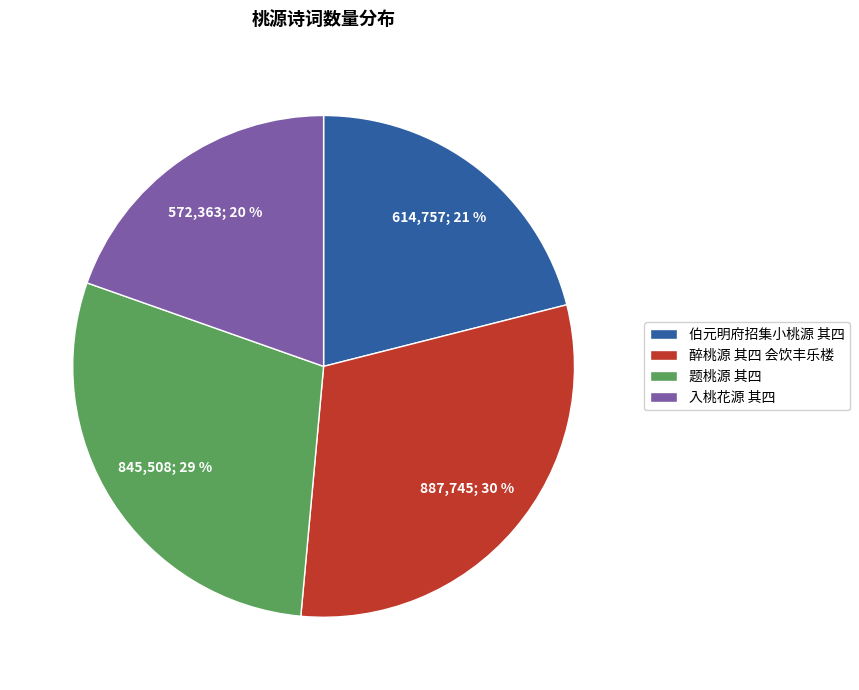

Which has a higher value, 题桃源 其四 or 入桃花源 其四?

题桃源 其四